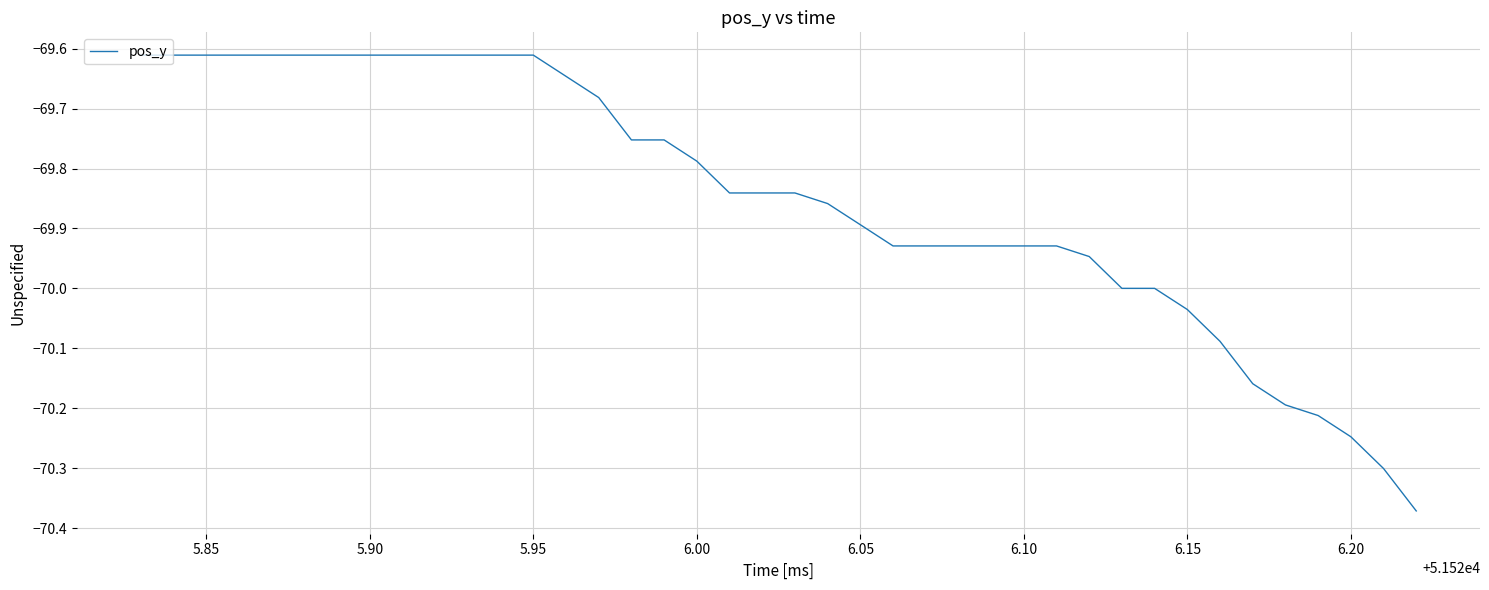

How many categories are shown in the chart?

40